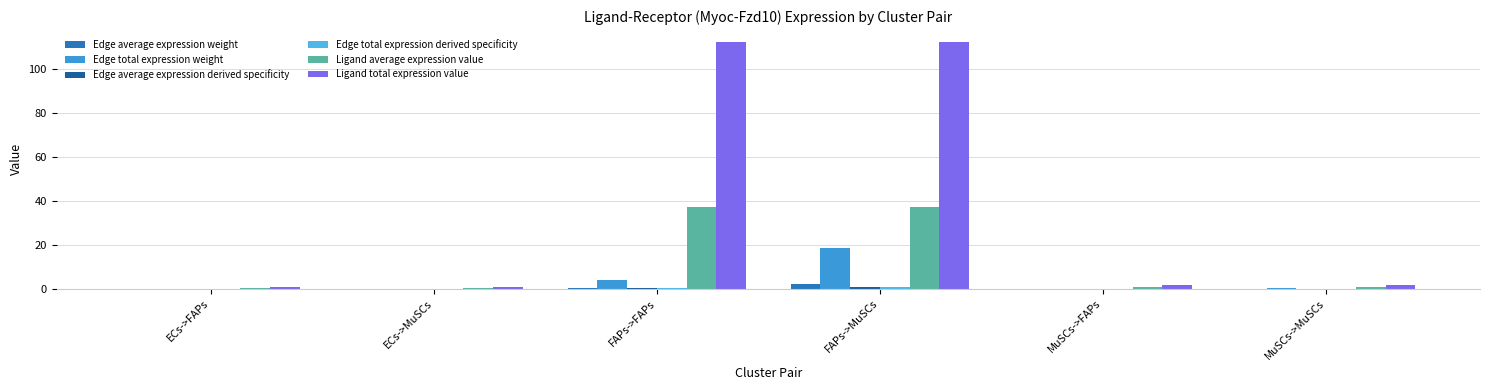

Which series has the largest total across all categories?

Ligand total expression value